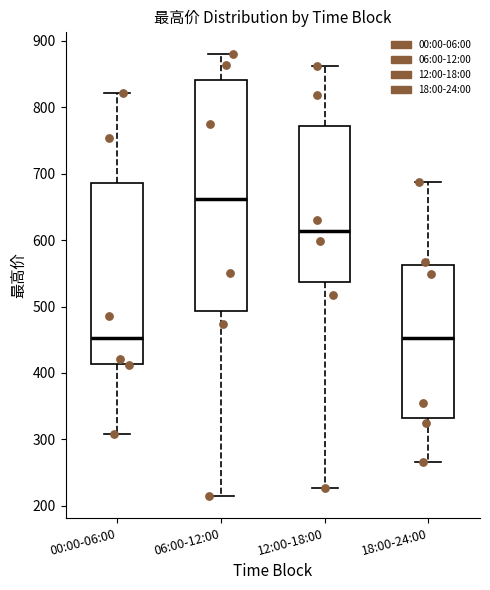

Which box has the highest median line?

06:00-12:00